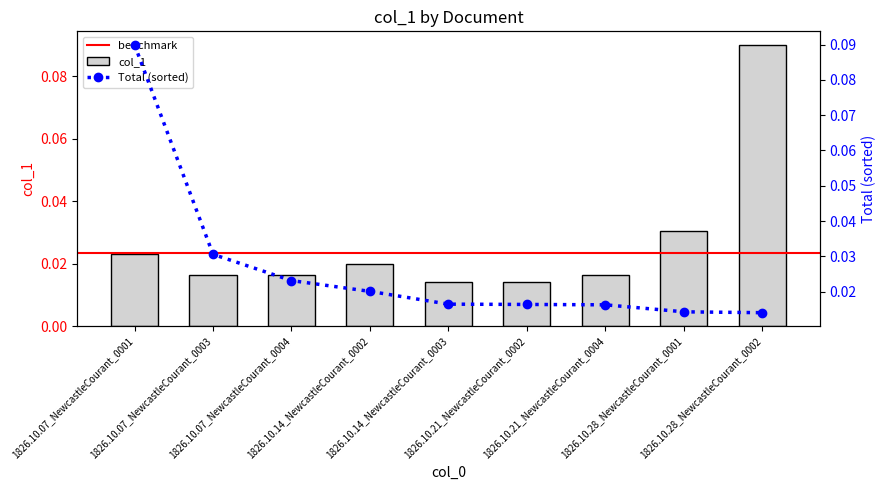

True or false: the data shows 0.0 at 1826.10.21_NewcastleCourant_0004.

False